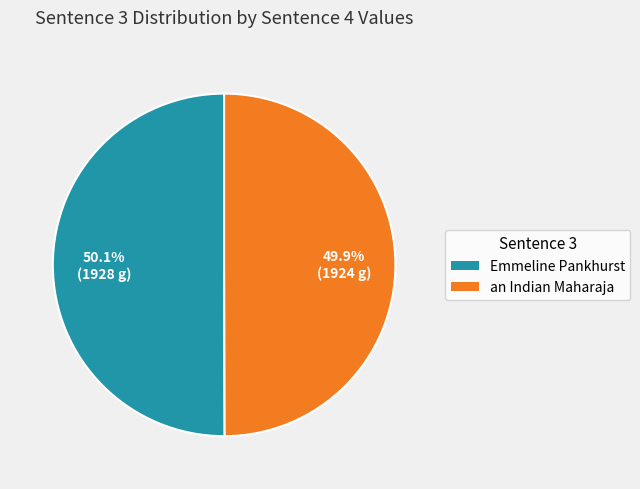

What portion of the pie excludes Emmeline Pankhurst?

49.9%